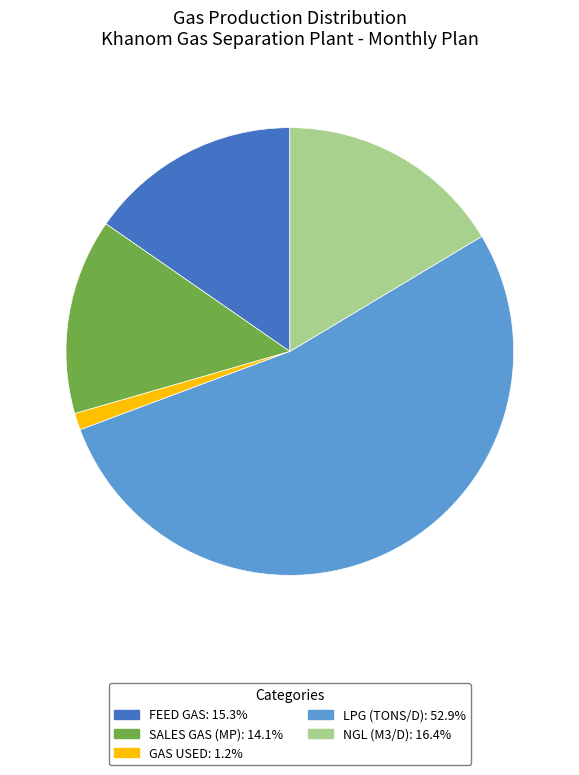

Does NGL (M3/D): 16.4% represent more than half of the total?

No